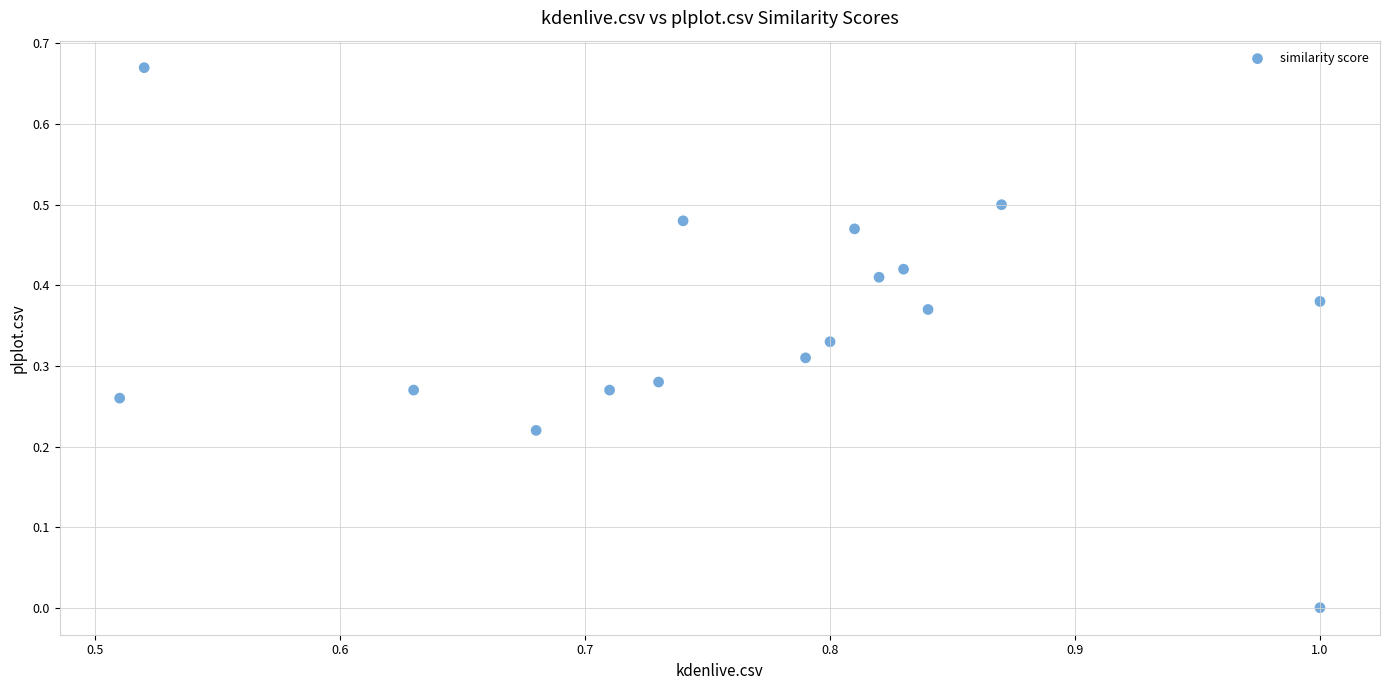

How many points are shown in the scatter plot?

16